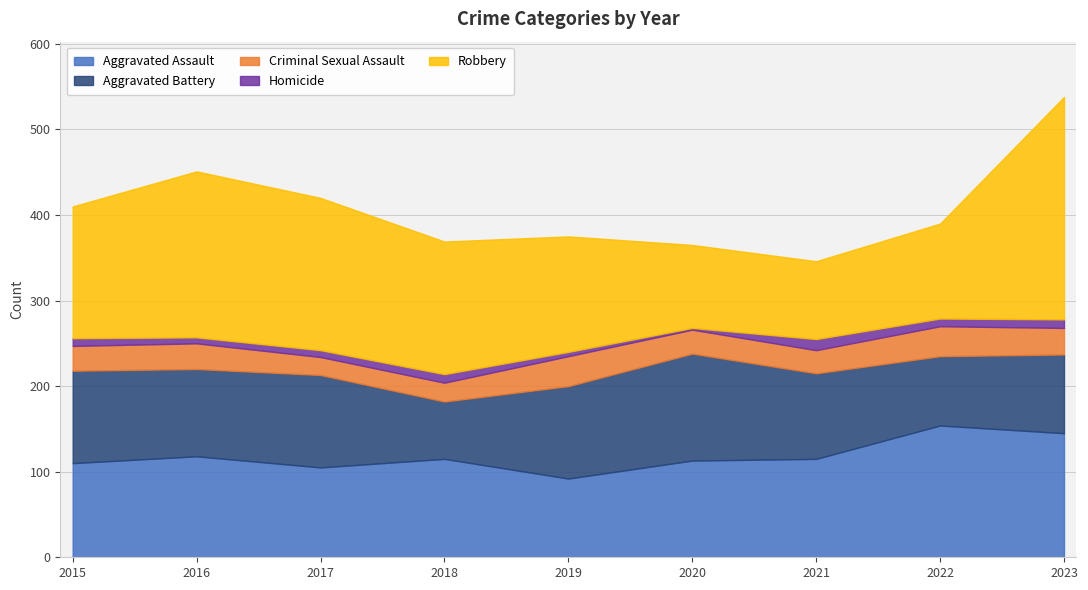

At which category does Aggravated Assault reach its first local valley?

2017